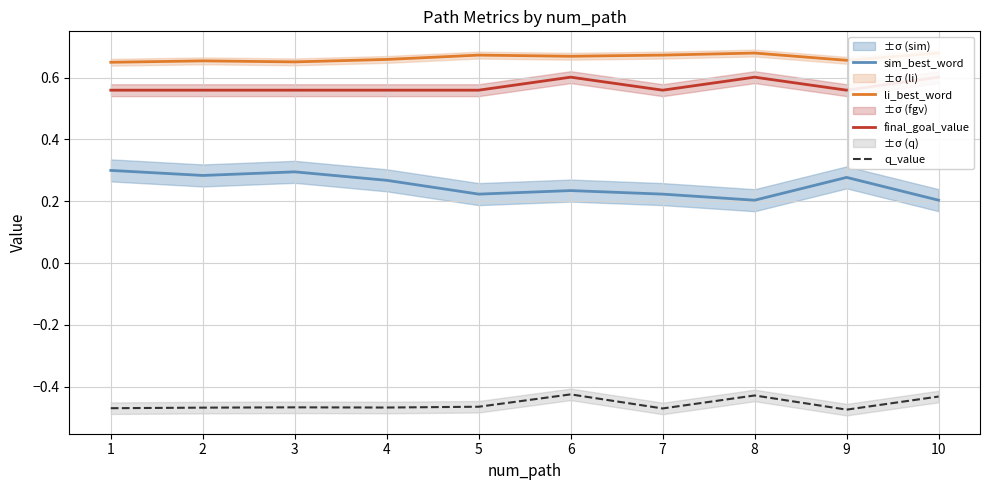

True or false: q_value has a value of -0.8 at 6.

False